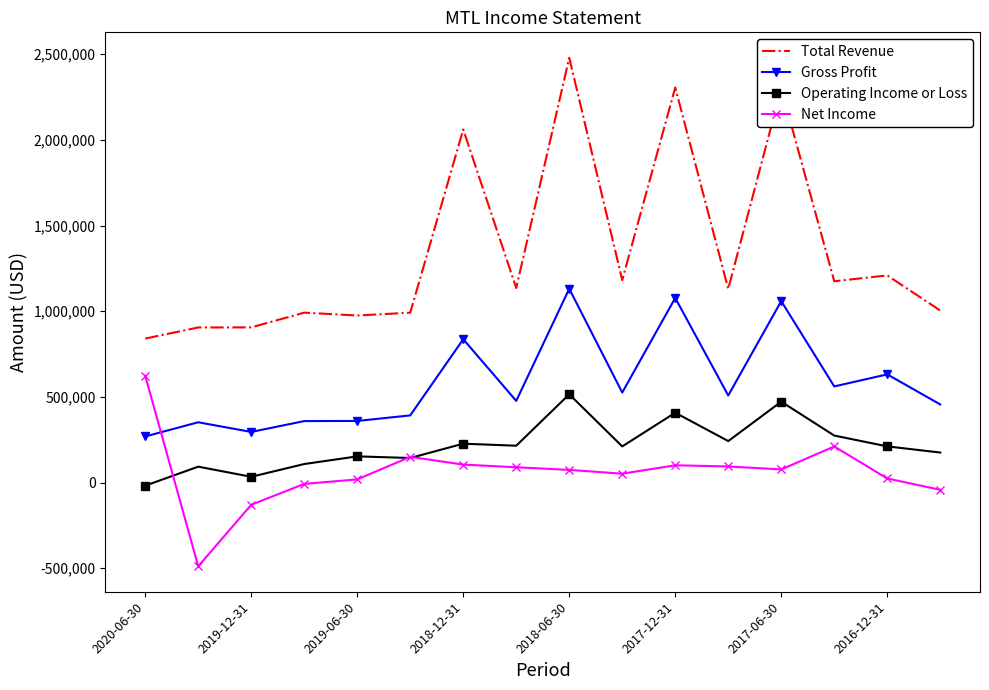

What is the maximum value for Operating Income or Loss?

515400